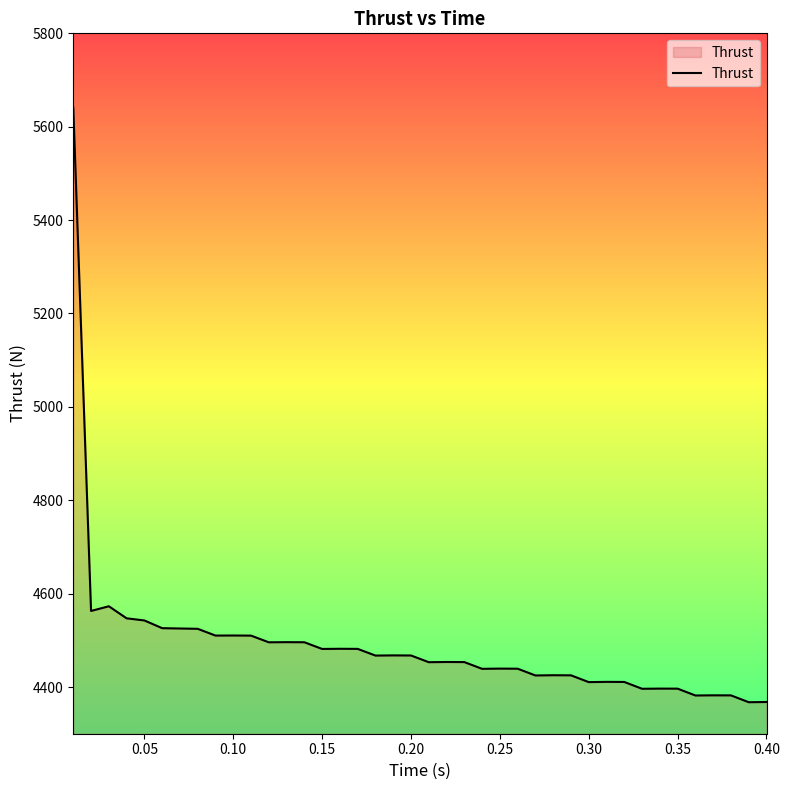

What is the maximum value shown in the chart?

5641.0